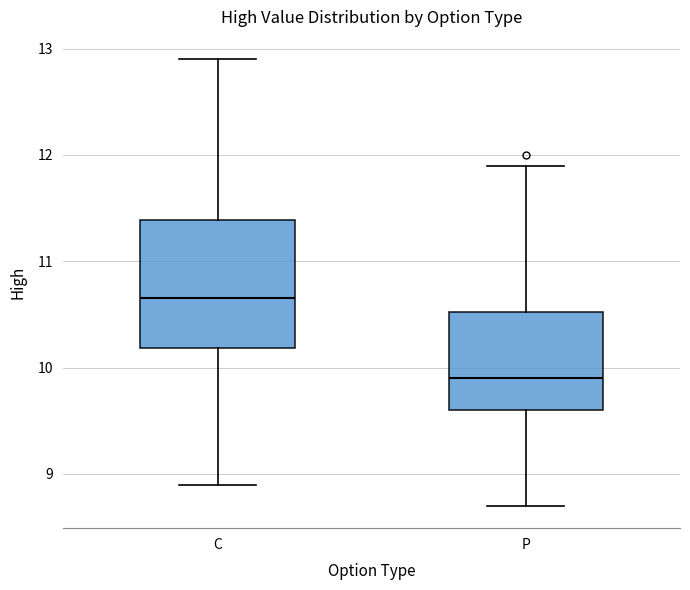

Where does the median line of the box for C sit on the y-axis? The values are not printed on the chart, so give them approximately, as read against the axis.

10.7